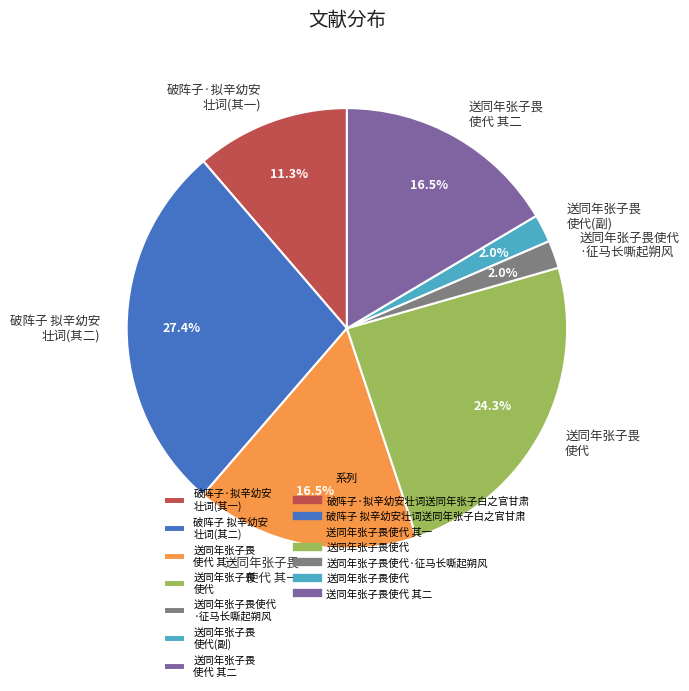

Between 送同年张子畏 使代(副) and 送同年张子畏 使代 其二, which is larger?

送同年张子畏 使代 其二